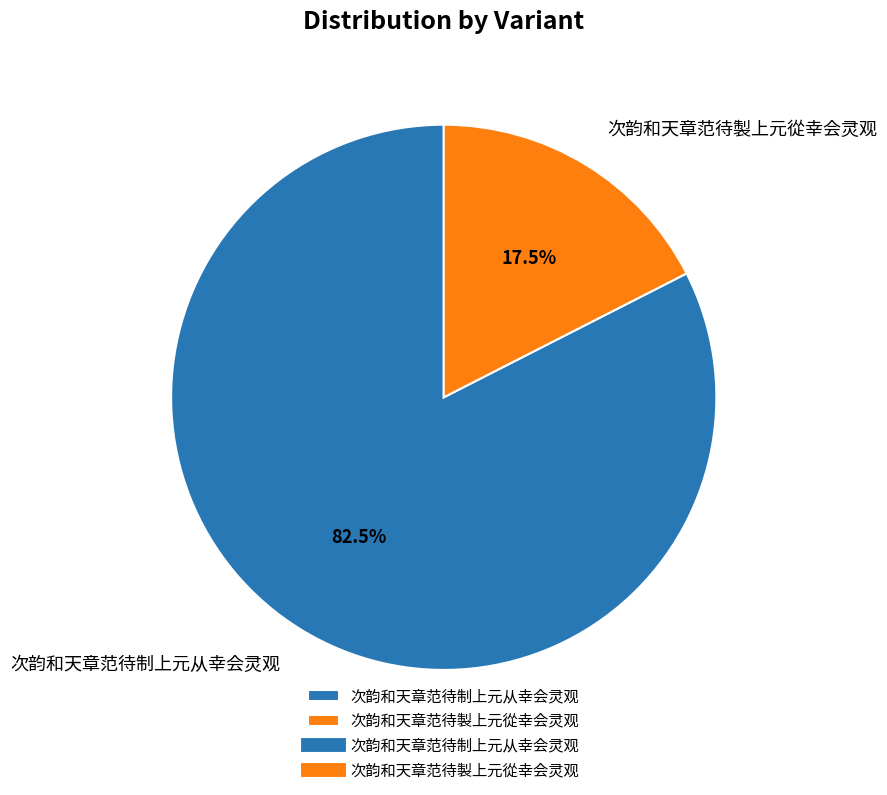

How many slices are in this pie chart?

2